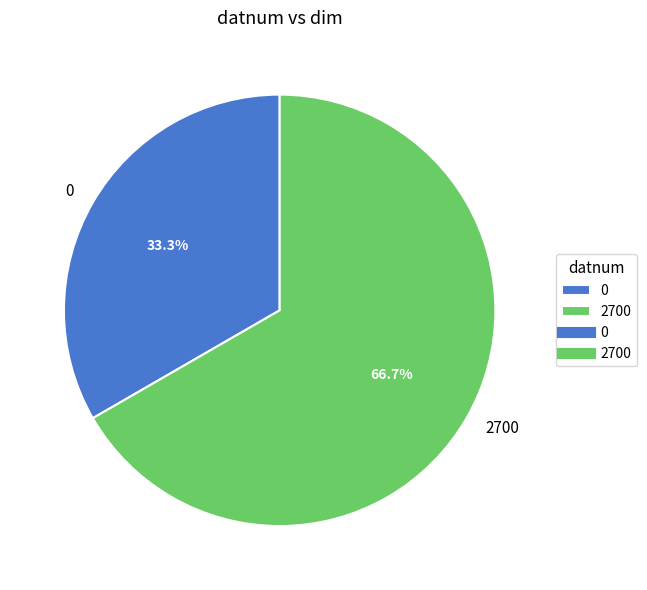

Does any single category account for the majority?

Yes